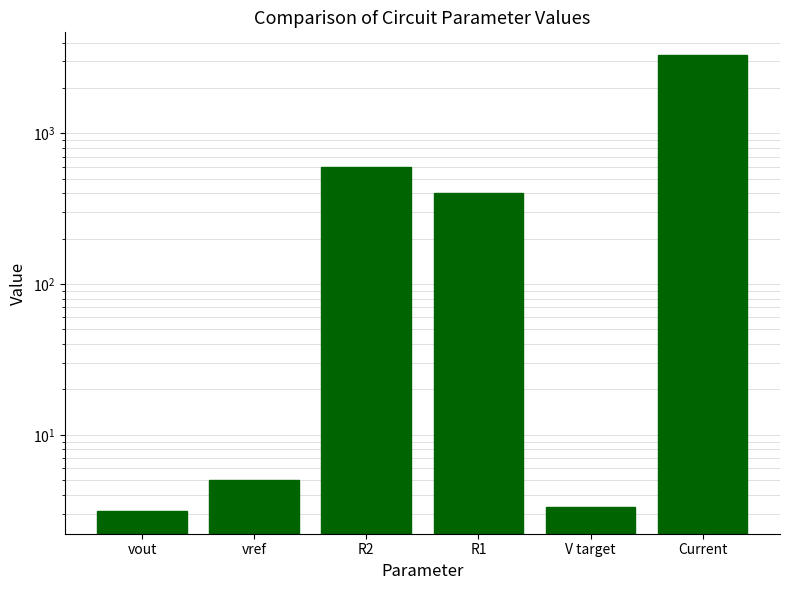

True or false: the data shows 5.3 at V target.

False